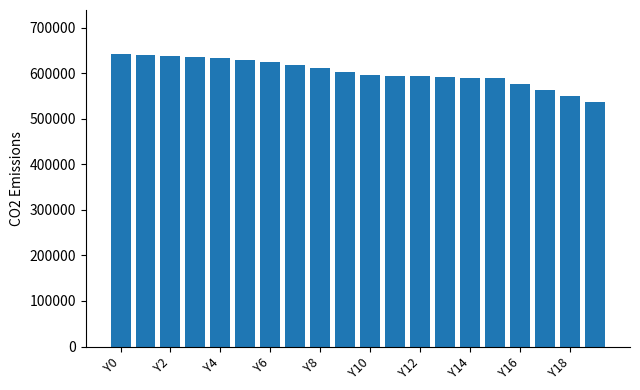

What is the average value?

603231.3